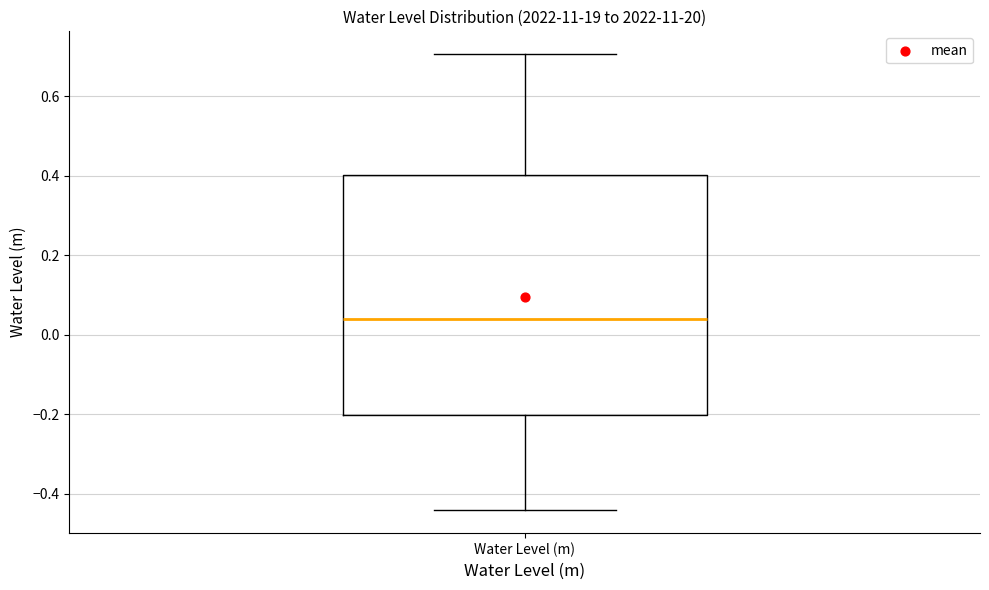

Where does the median line of the box for Water Level (m) sit on the y-axis? The values are not printed on the chart, so give them approximately, as read against the axis.

0.04